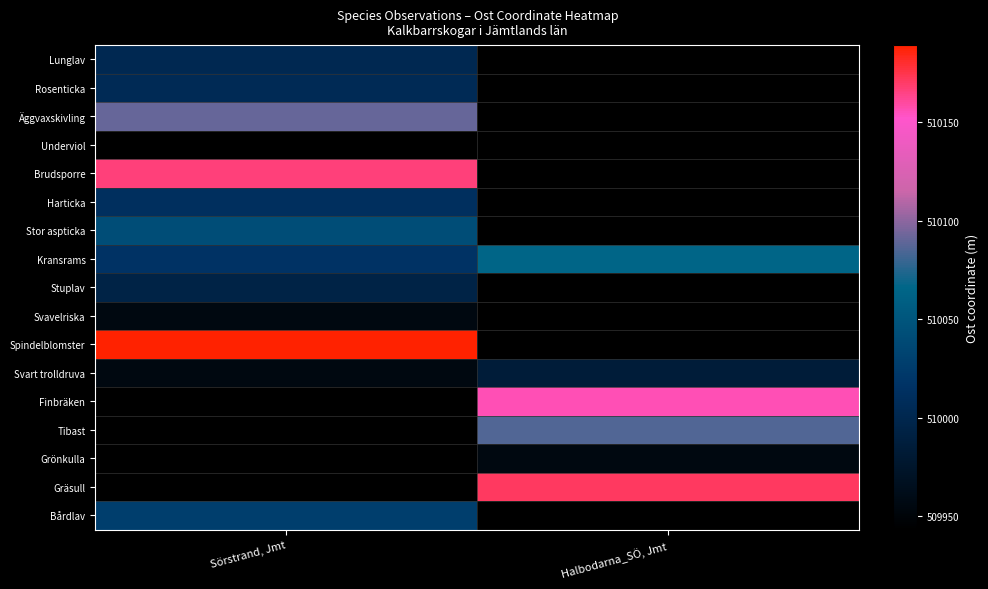

List the labels in order of Stor aspticka value, largest first.

Sörstrand, Jmt, Halbodarna_SÖ, Jmt